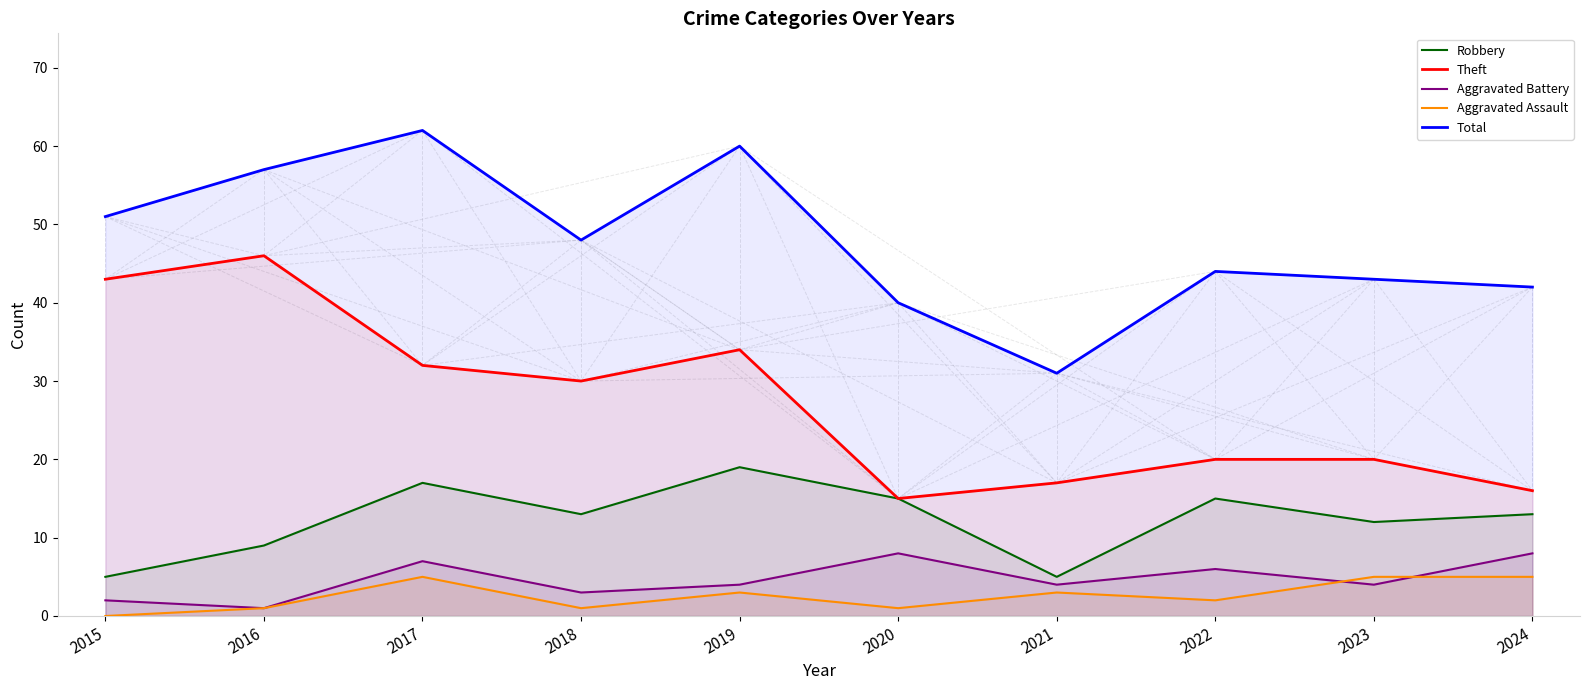

Which series has the widest spread of values?

Theft